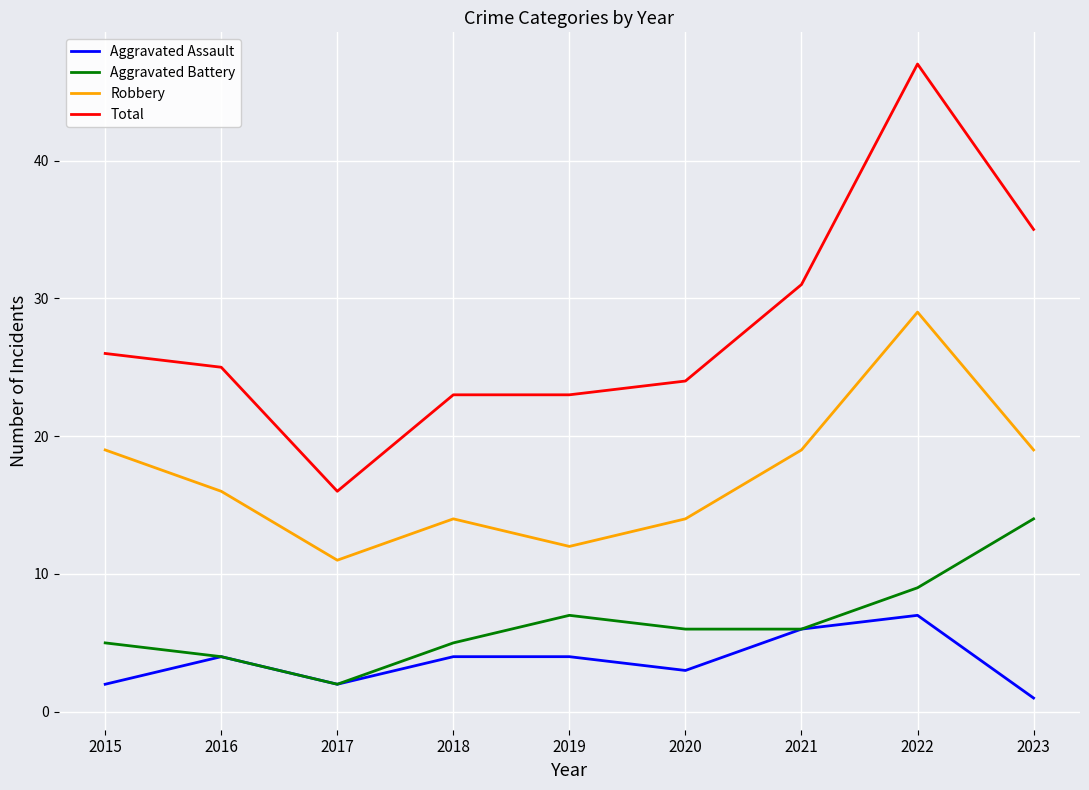

What is the lowest value of the Robbery series?

11